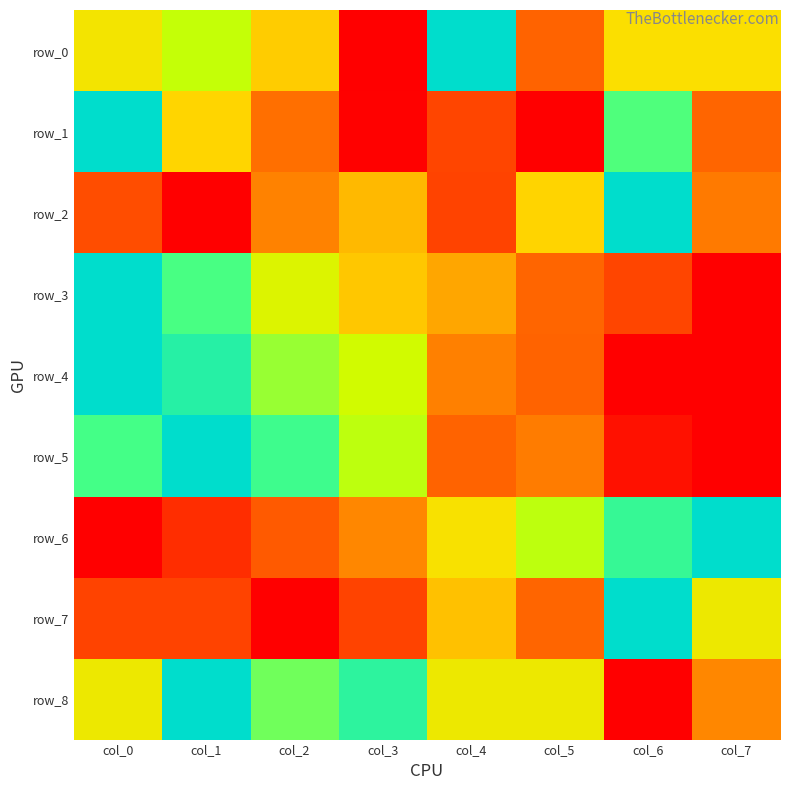

Which series changed the most between col_5 and col_7?

row_5